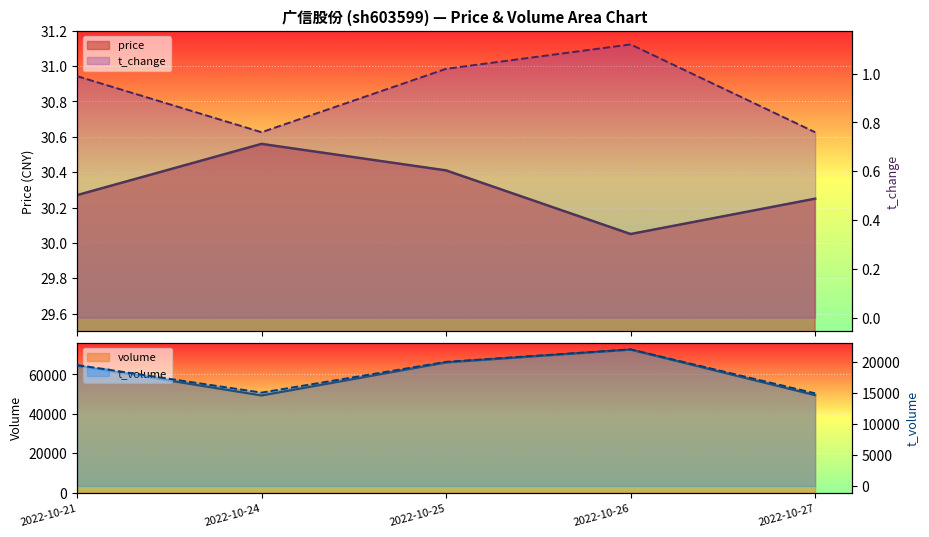

Reading right to left, what are all the values shown in this chart?

price: 2022-10-27=30.2	2022-10-26=30.1	2022-10-25=30.4	2022-10-24=30.6	2022-10-21=30.3
volume: 2022-10-27=49456.0	2022-10-26=72519.0	2022-10-25=66030.0	2022-10-24=49314.0	2022-10-21=64432.0
t_volume: 2022-10-27=14892.0	2022-10-26=21968.0	2022-10-25=19962.0	2022-10-24=15010.0	2022-10-21=19451.0
t_change: 2022-10-27=0.8	2022-10-26=1.1	2022-10-25=1.0	2022-10-24=0.8	2022-10-21=1.0